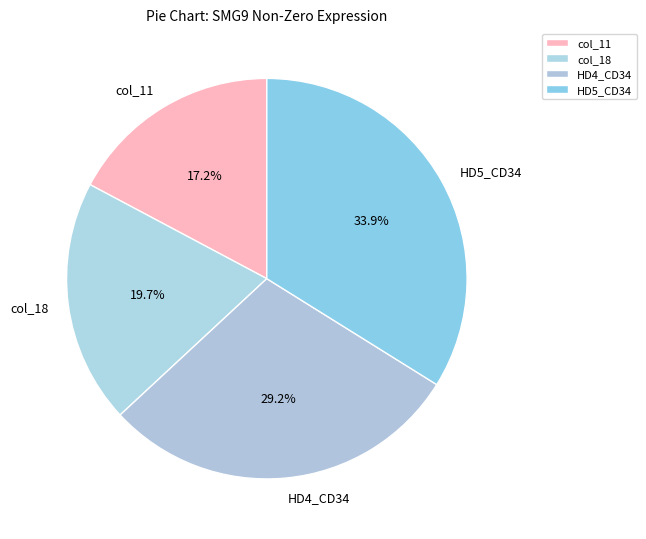

Approximately how many times larger is the value at HD5_CD34 compared to HD4_CD34?

1.2